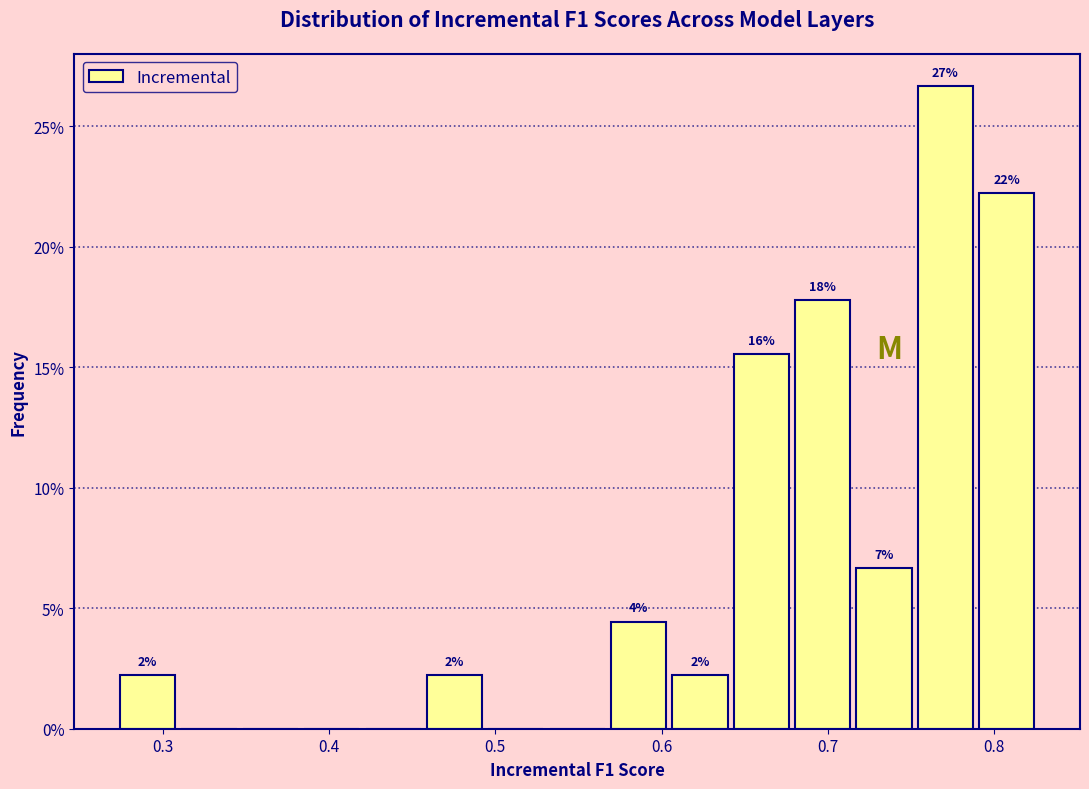

Around what value on the x-axis is the tallest bar? Give the approximate position of its centre, as read against the axis.

0.77